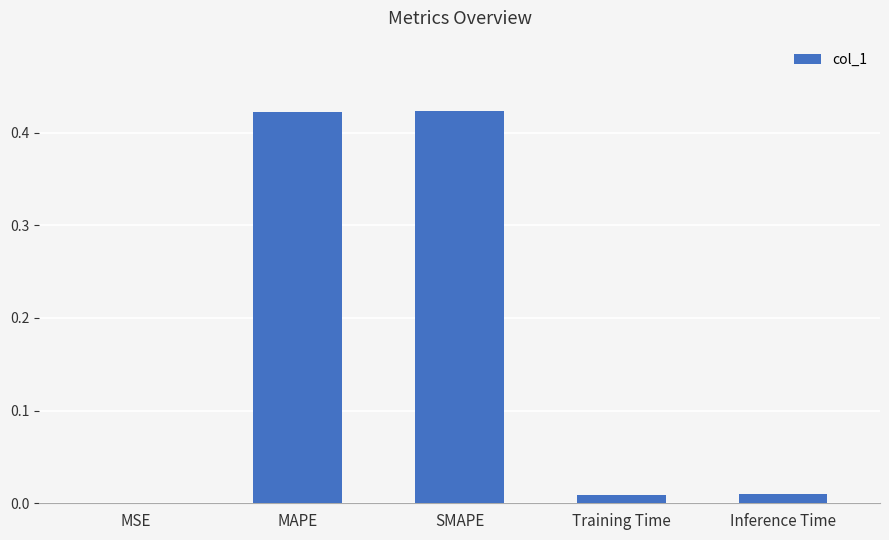

Where is the data nearest to the value 0?

MSE